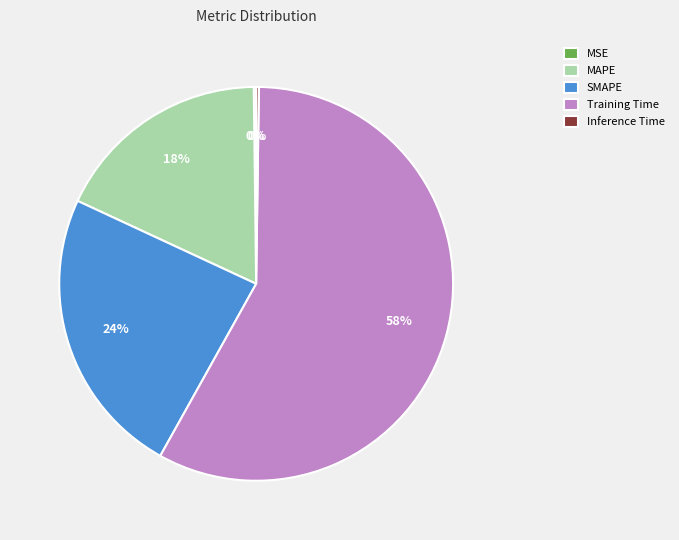

Which category accounts for the majority?

Training Time